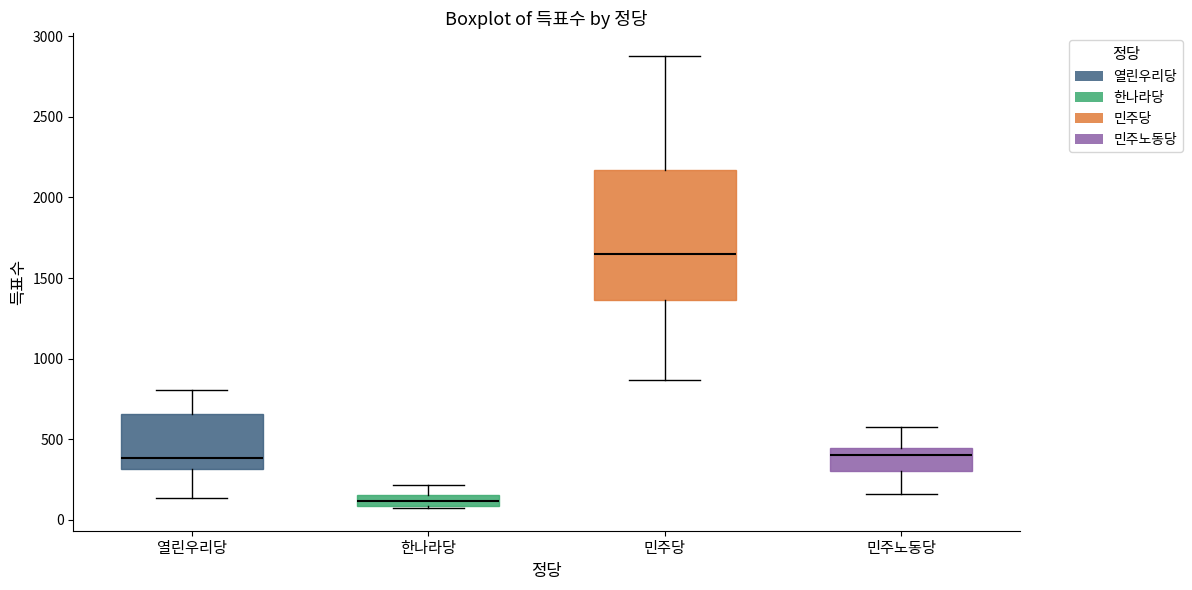

Which box is the tallest, from its lower edge to its upper edge?

민주당